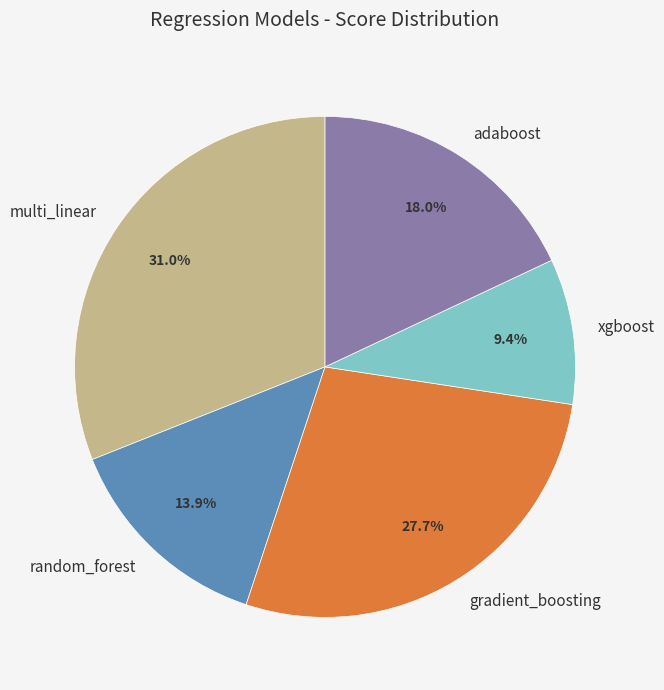

To the nearest percent, what portion does adaboost represent?

18%